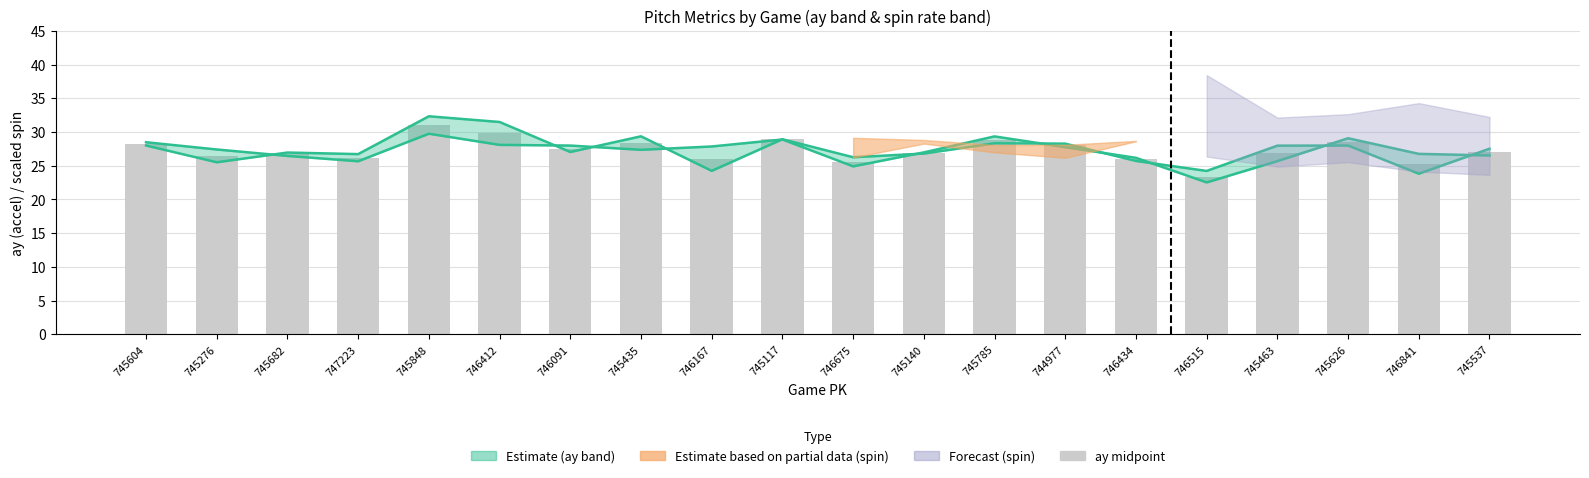

What position from the left is 745463?

17